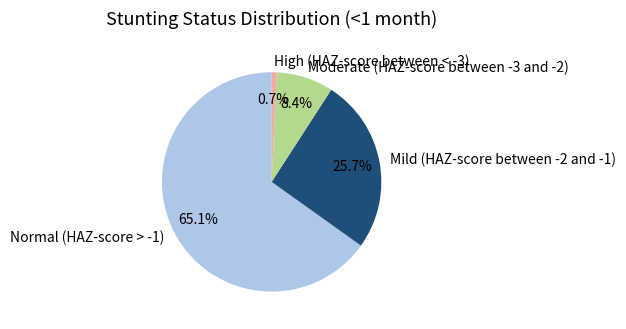

What is the majority slice?

Normal (HAZ-score > -1)